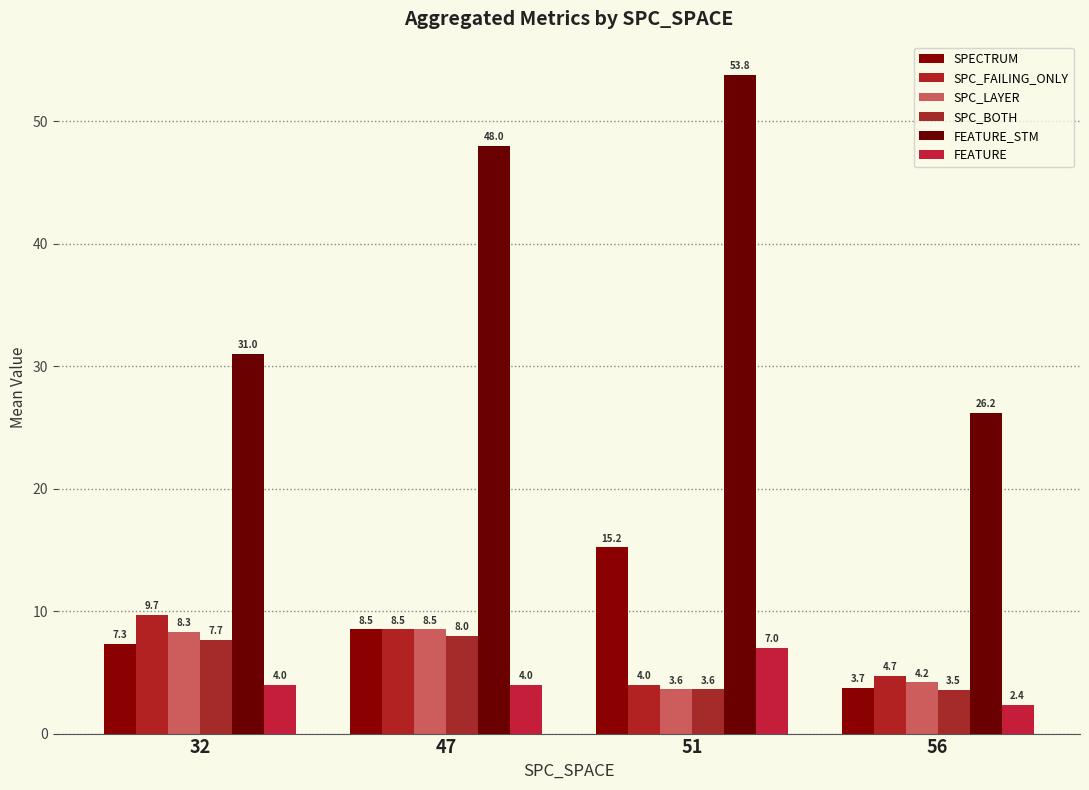

Which series has the largest total across all categories?

FEATURE_STM